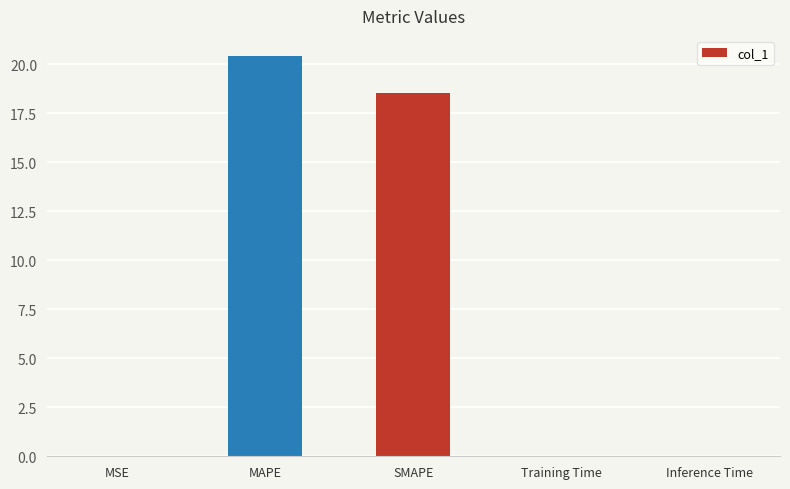

Between Training Time and MAPE, which is larger?

MAPE